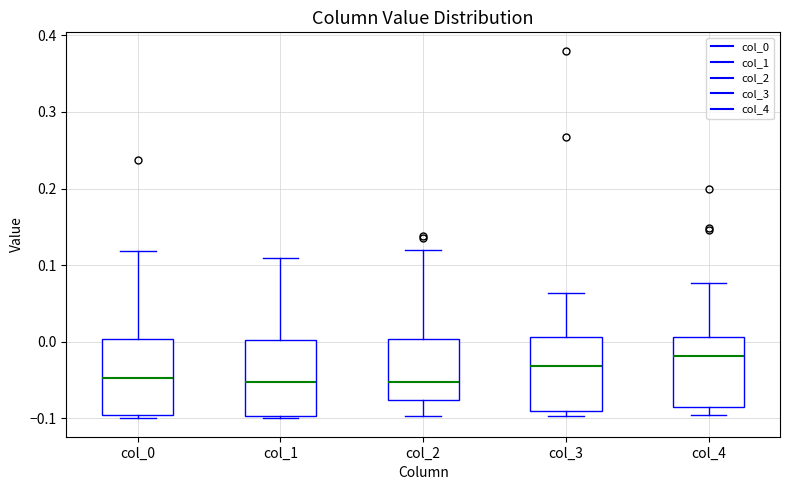

Reading left to right, transcribe this box plot: for each box, give where its median line is, the range the box spans, and where its two whiskers end, as read against the y-axis. The values are not printed on the chart, so give them approximately, as read against the axis.

col_0: median -0.05, box -0.10 to 0.00, whiskers -0.10 (just below the box's lower edge) to 0.12
col_1: median -0.05, box -0.10 to 0.00, whiskers -0.10 to 0.11
col_2: median -0.05, box -0.08 to 0.00, whiskers -0.10 to 0.12
col_3: median -0.03, box -0.09 to 0.01, whiskers -0.10 to 0.06
col_4: median -0.02, box -0.09 to 0.01, whiskers -0.10 to 0.08